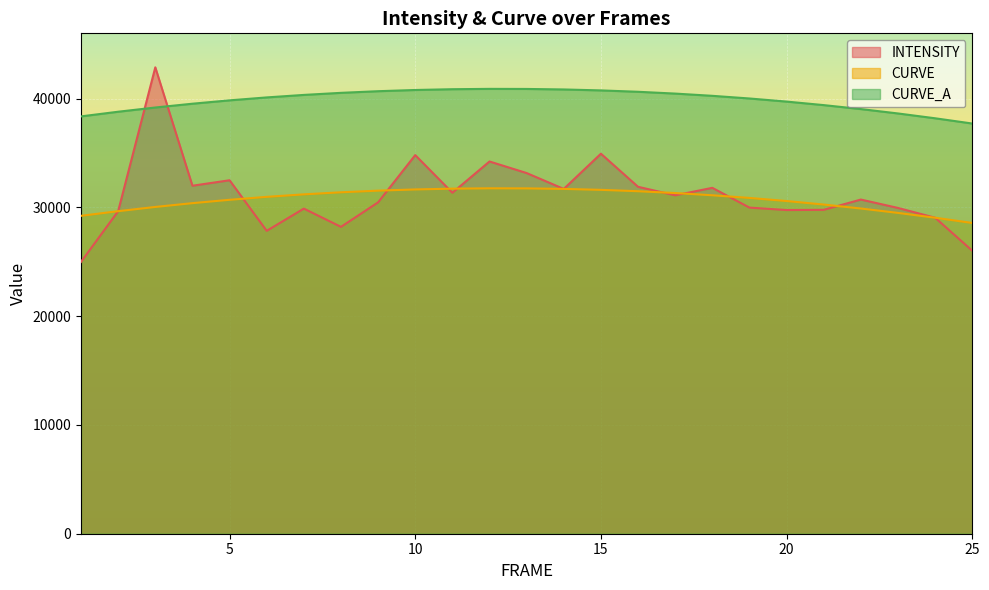

How many lines are shown in the chart?

3